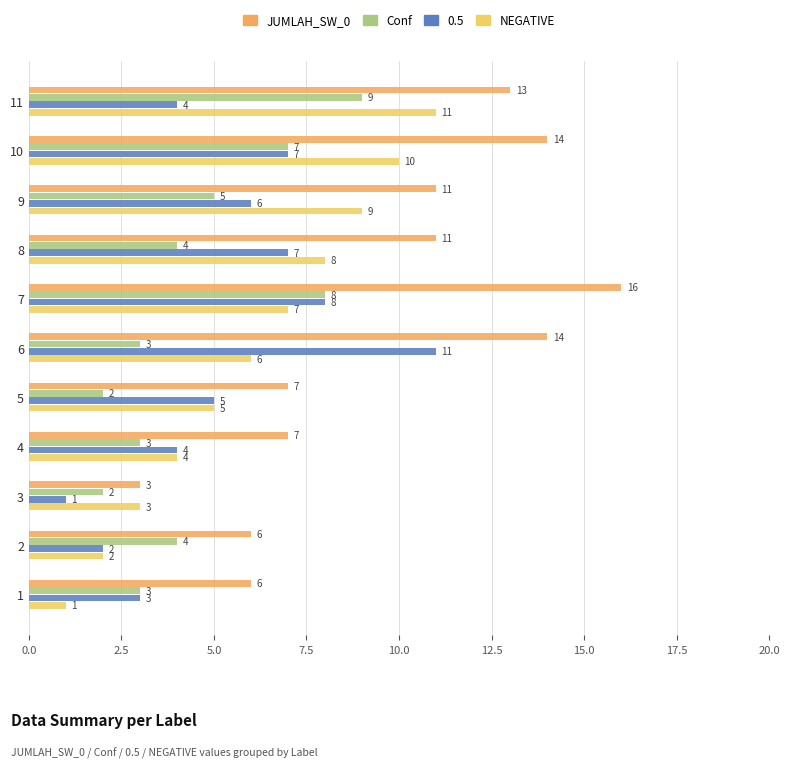

What are all the series names shown in the legend?

JUMLAH_SW_0, Conf, 0.5, NEGATIVE